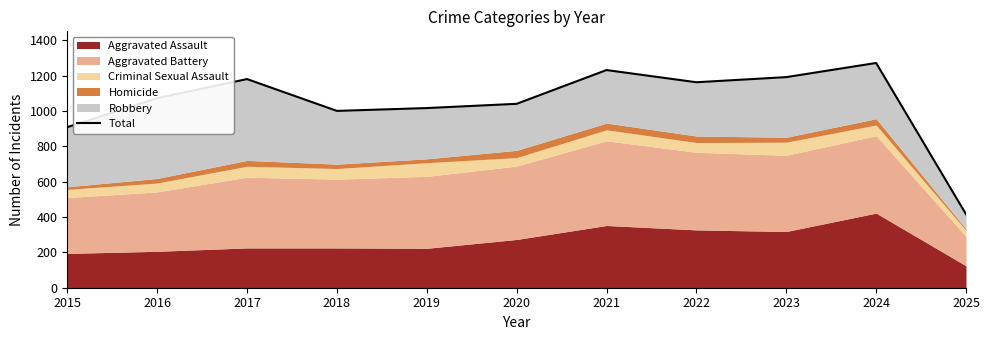

True or false: the data shows 1191 at 2023.

True